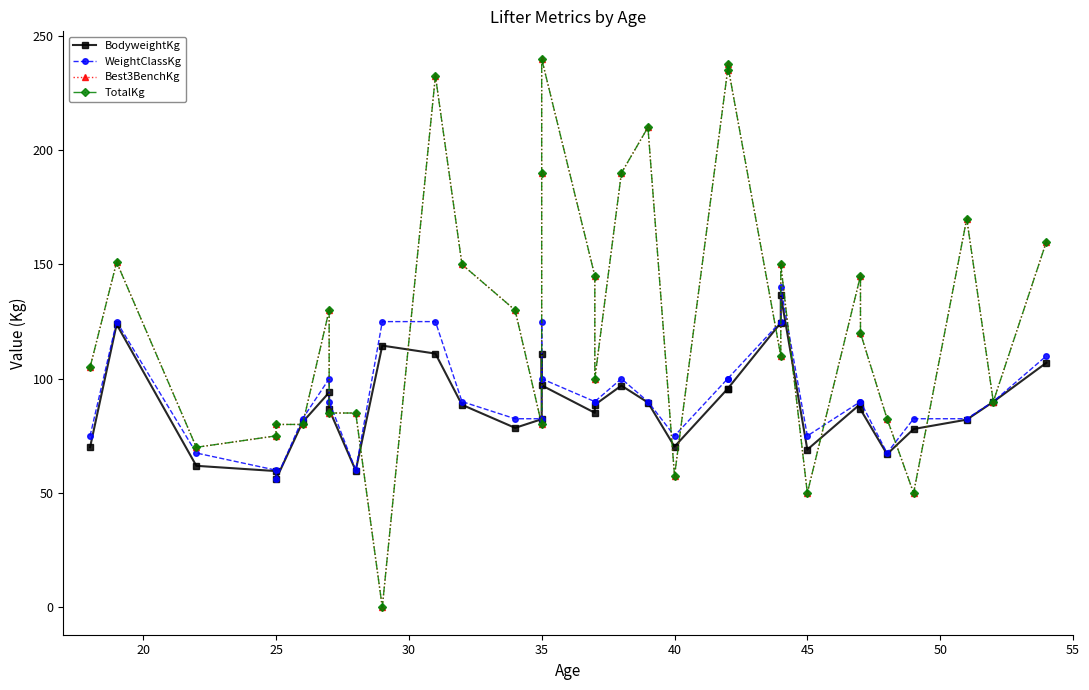

True or false: TotalKg and Best3BenchKg cross at least once.

False